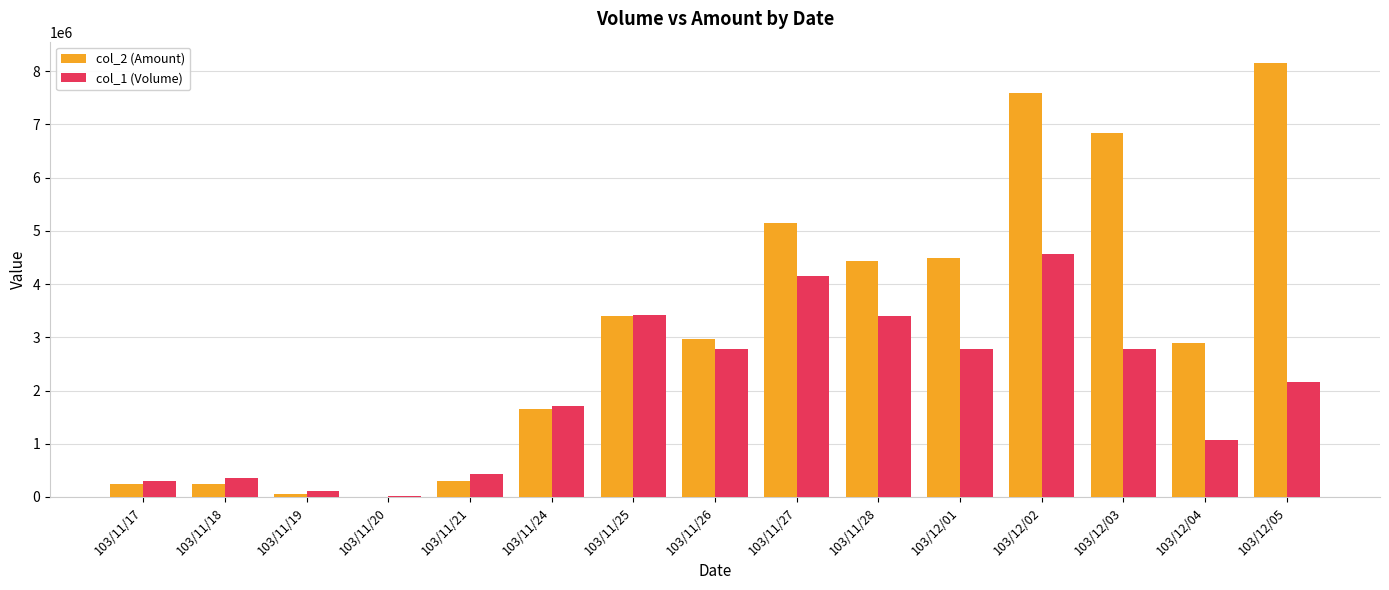

The value of col_2 (Amount) at 103/11/19 is 64950. True or false?

True